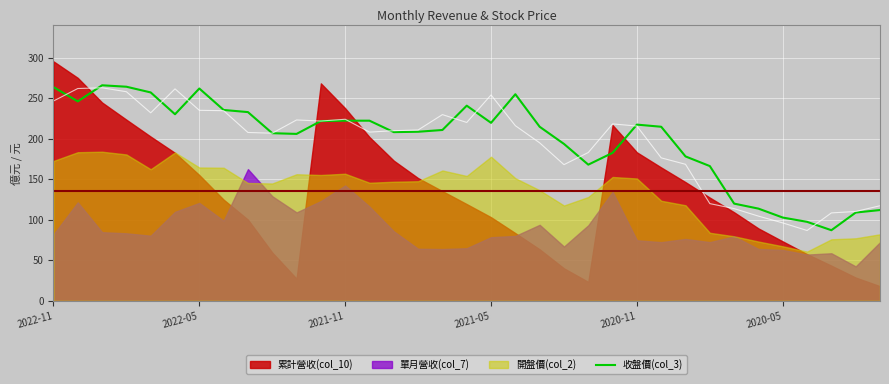

What is the label of the 1st point from the left?

2022-11